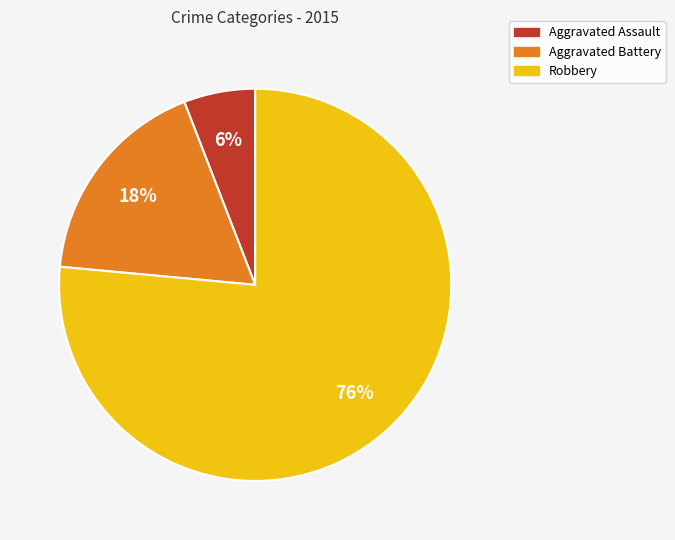

Is the sum of Aggravated Battery and Aggravated Assault greater than half?

No